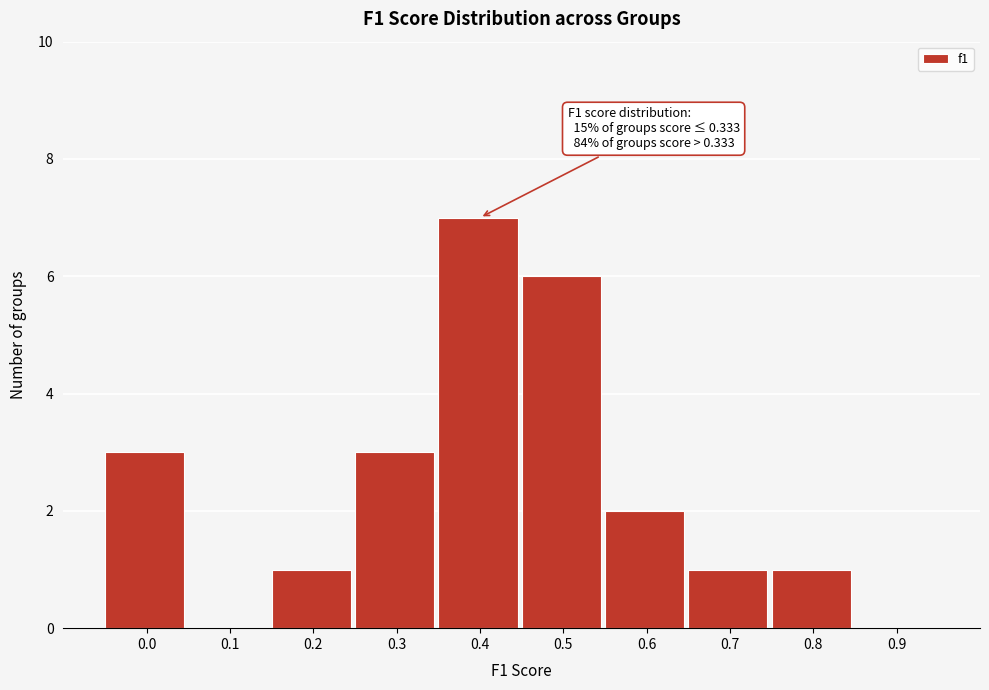

Reading left to right, transcribe all the data shown in this chart.

0.0=3	0.1=0	0.2=1	0.3=3	0.4=7	0.5=6	0.6=2	0.7=1	0.8=1	0.9=0